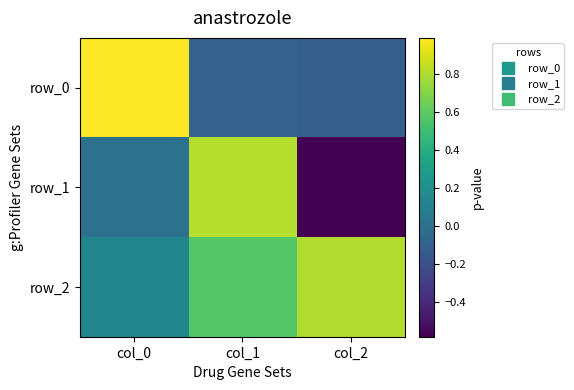

Reading left to right, extract all data points from this chart.

row_0: 1.0	-0.1	-0.1
row_1: 0.0	0.8	-0.6
row_2: 0.1	0.6	0.8